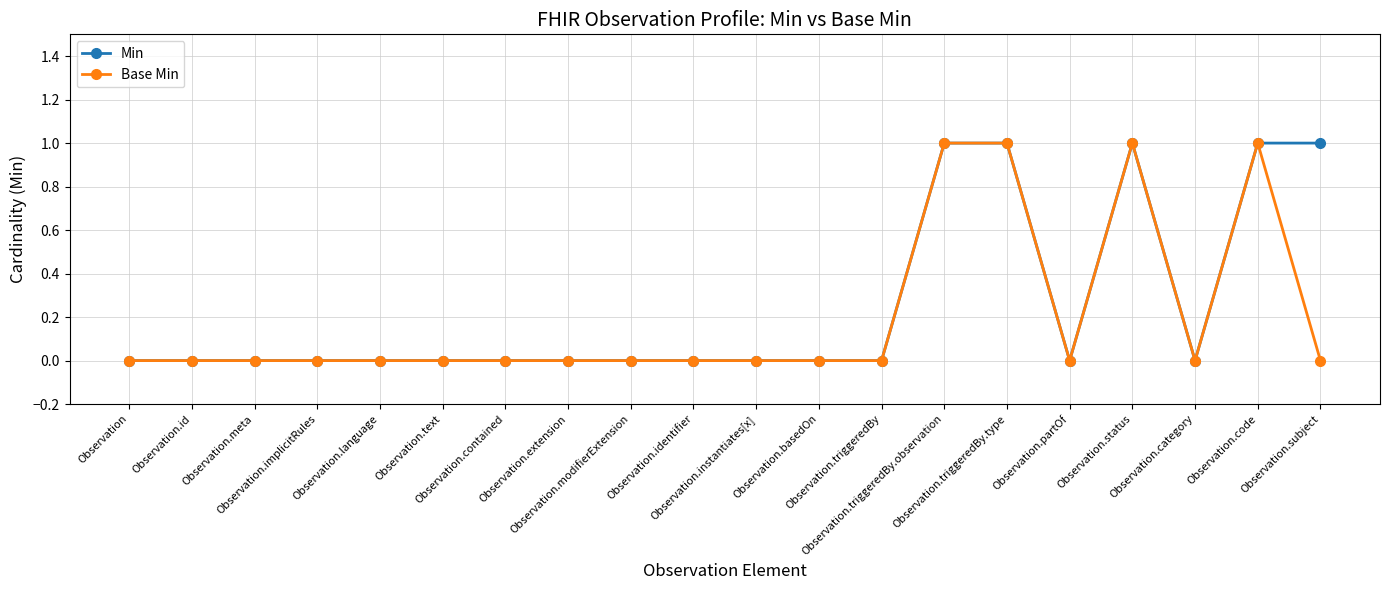

Is the value of Base Min at Observation.code greater than the value of Min at Observation?

Yes